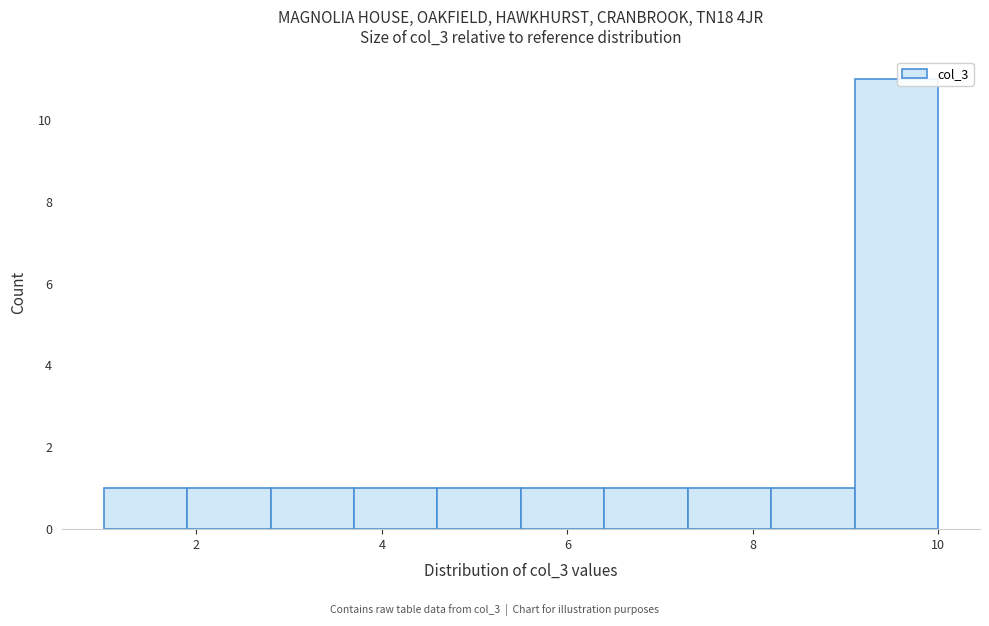

Which range on the x-axis has the tallest bar?

9.1 to 10.0